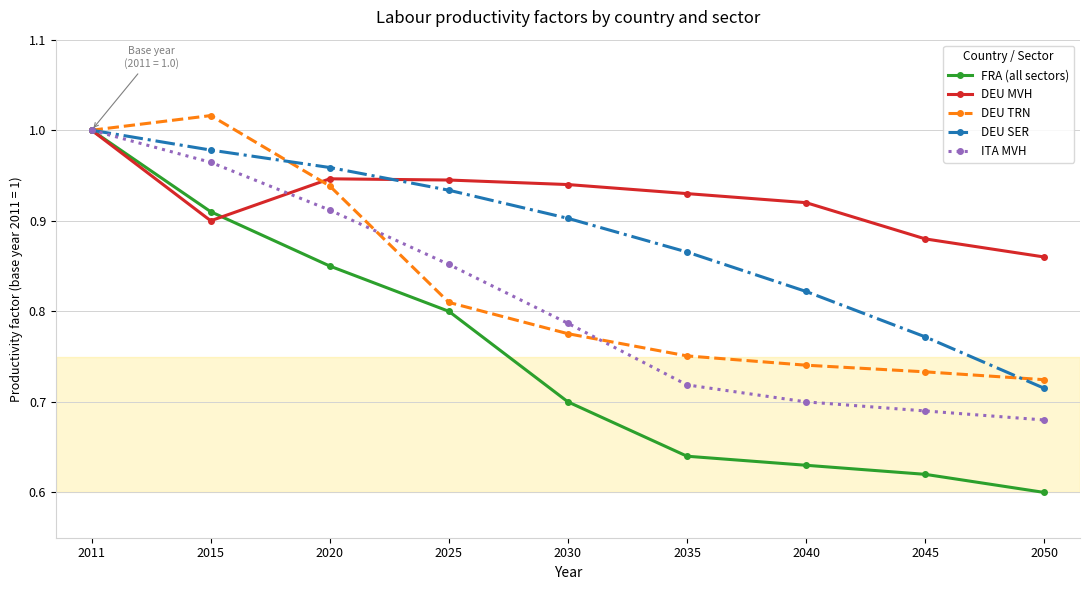

True or false: DEU MVH has more than 1 interior local peaks.

False